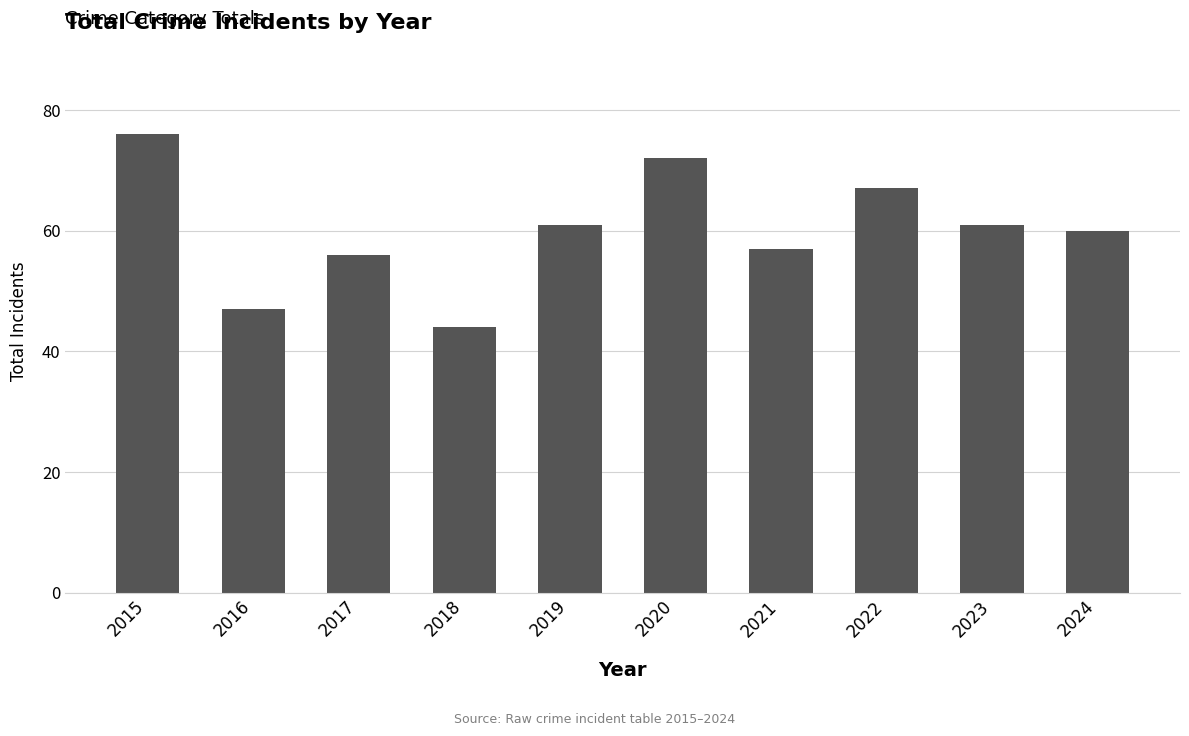

At which label does the data first exceed 61?

2015